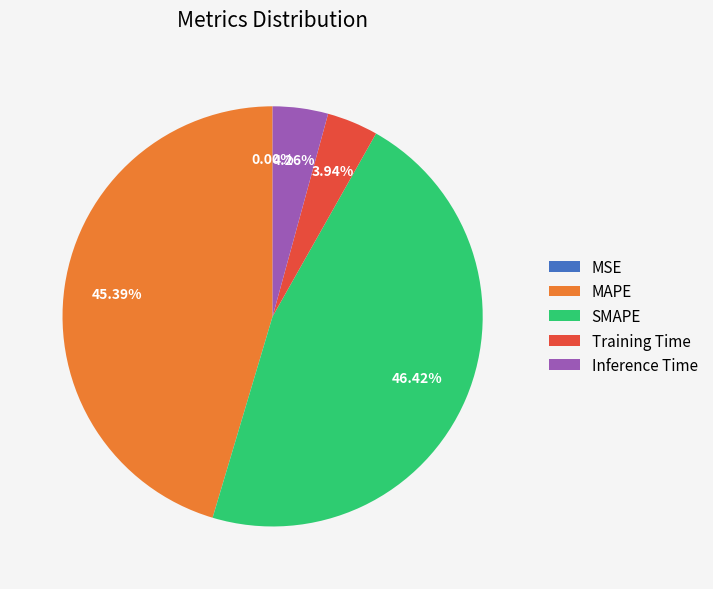

What is the largest slice in the pie chart?

SMAPE